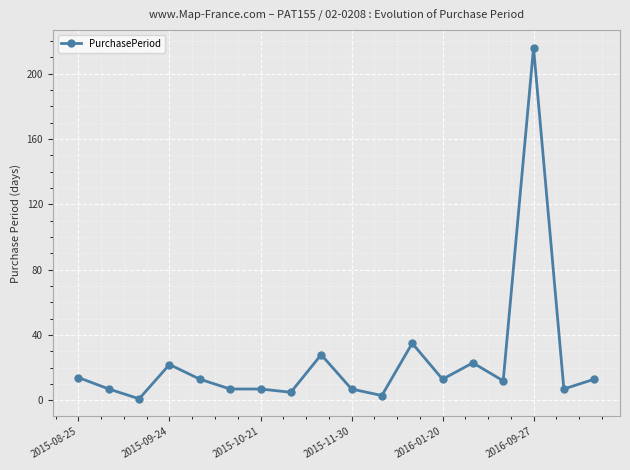

What is the greatest value displayed?

216